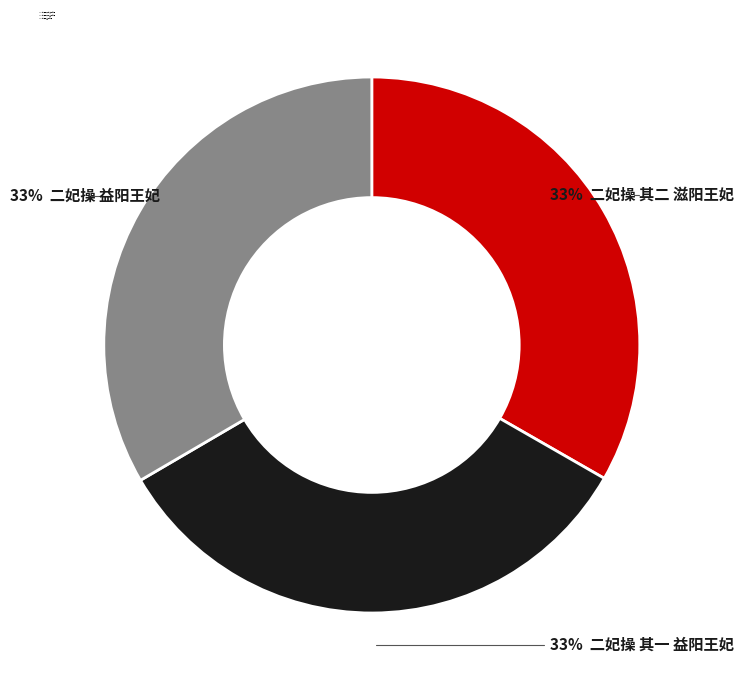

The 33% 二妃操 其二 滋阳王妃 slice represents 33% of the pie. True or false?

True